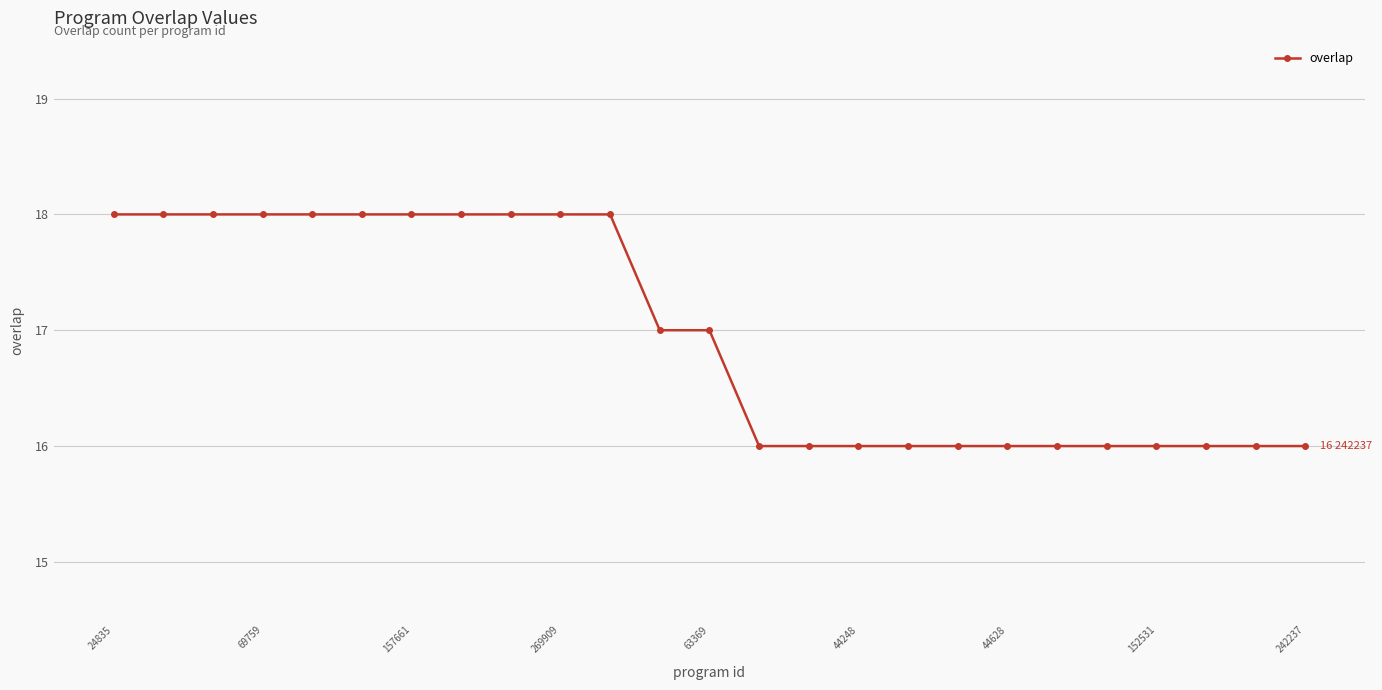

What is the smallest value displayed?

16